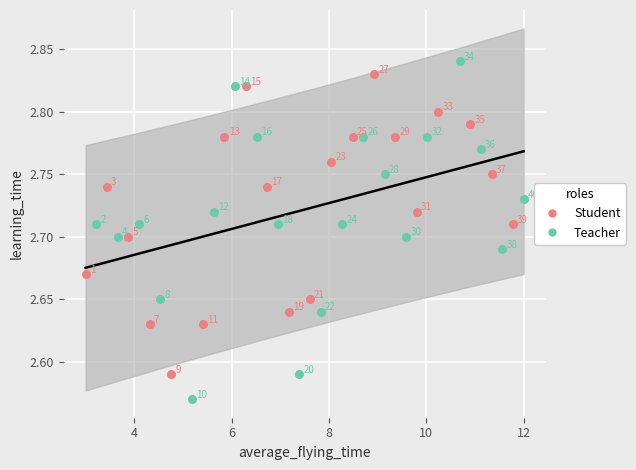

Which series reaches the maximum Y coordinate?

Teacher